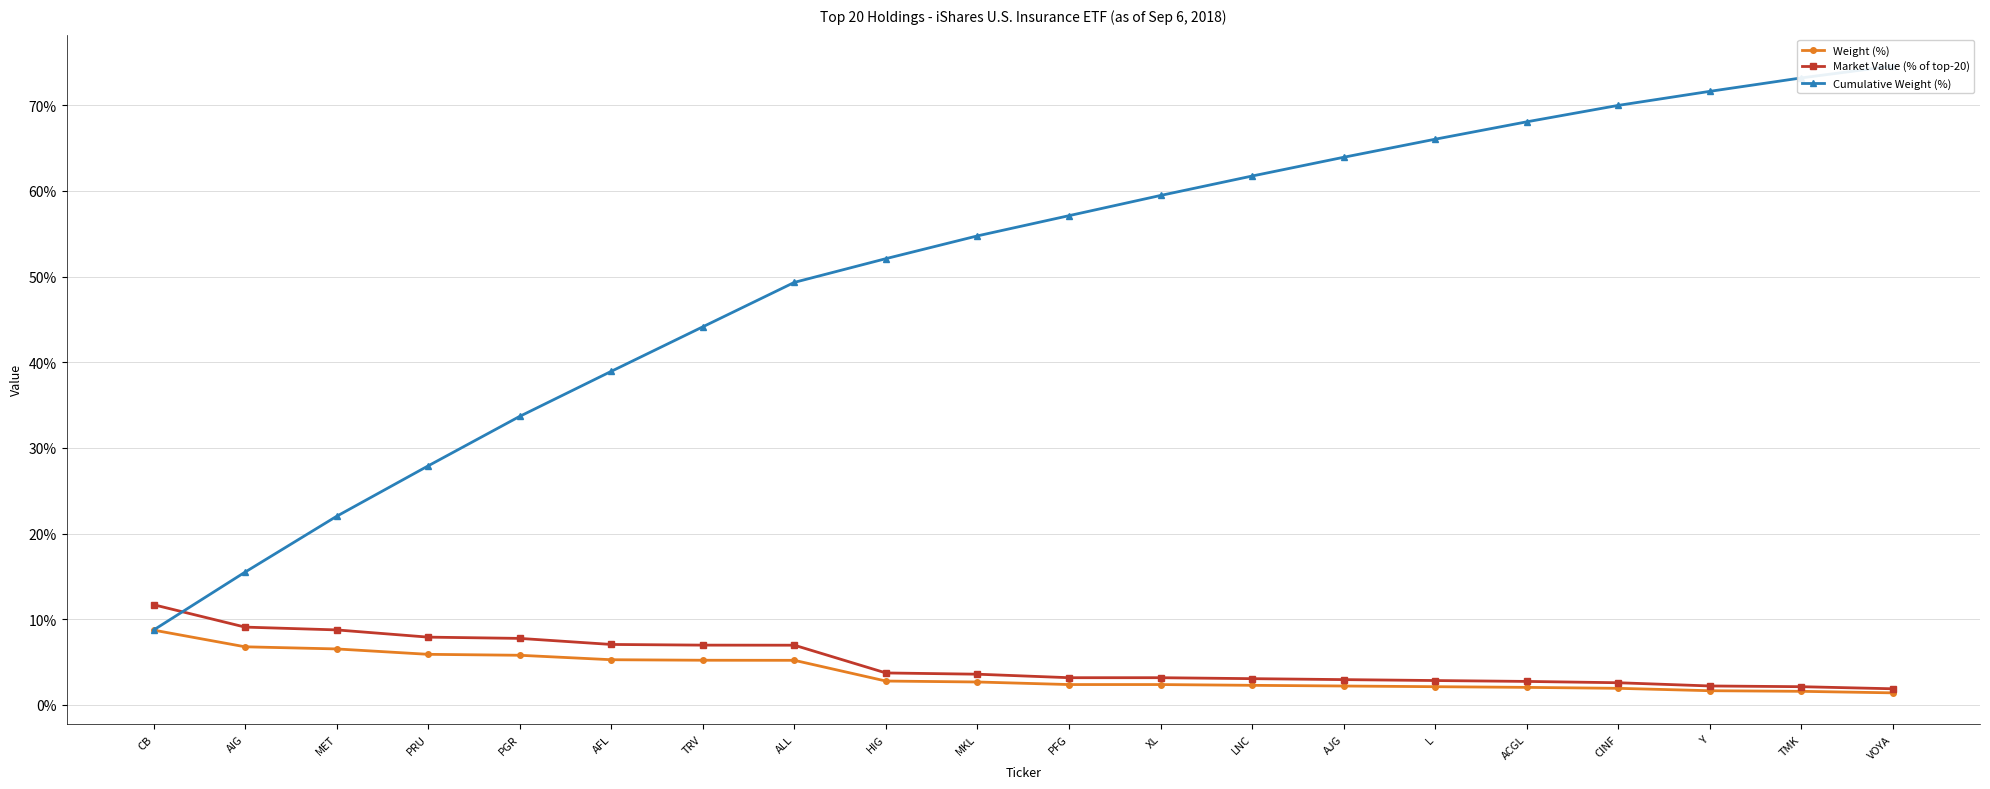

What are all the series names shown in the legend?

Weight (%), Market Value (% of top-20), Cumulative Weight (%)